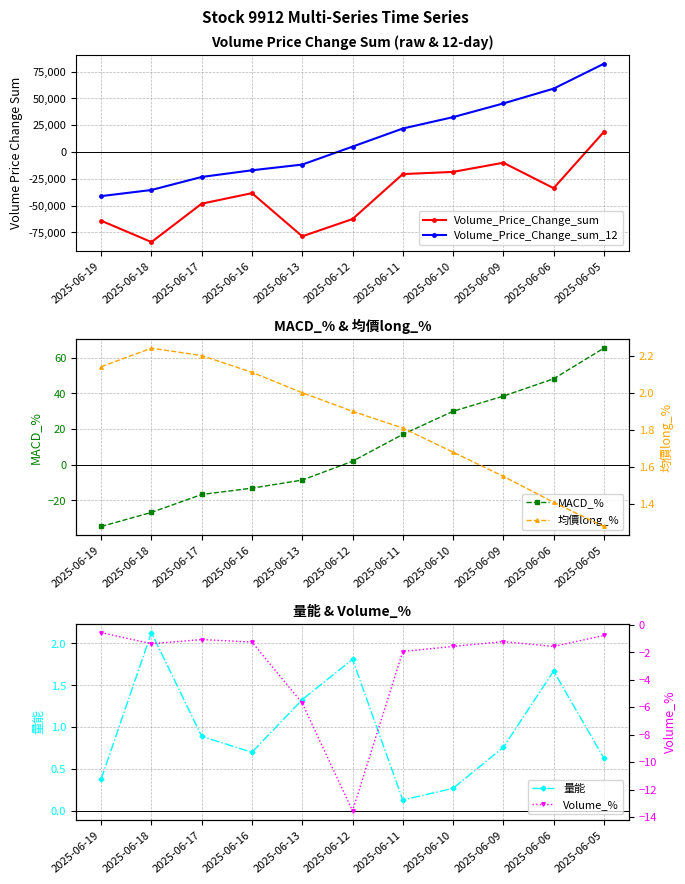

What are all the series names shown in the legend?

Volume_Price_Change_sum, Volume_Price_Change_sum_12, MACD_%, 量能, 均價long_%, Volume_%